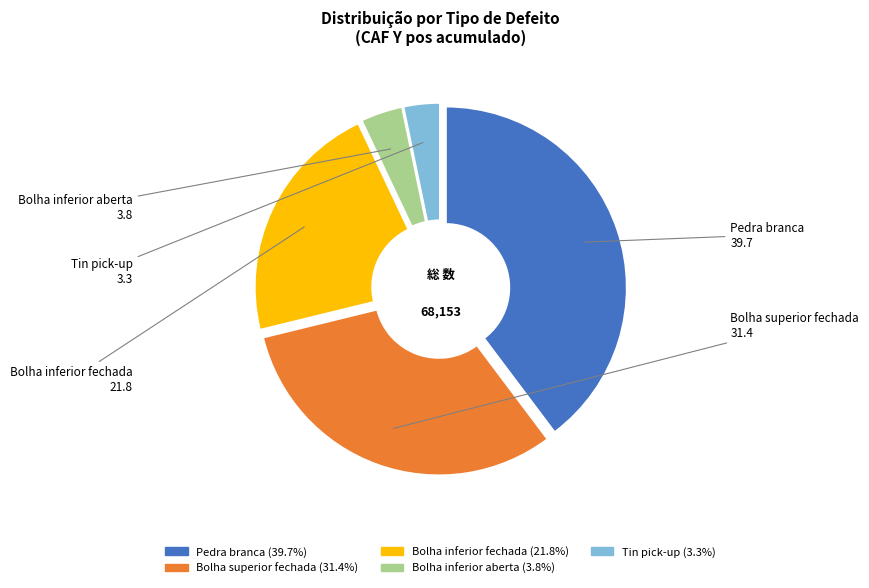

Rank the categories by value from lowest to highest.

Tin pick-up, Bolha inferior aberta, Bolha inferior fechada, Bolha superior fechada, Pedra branca